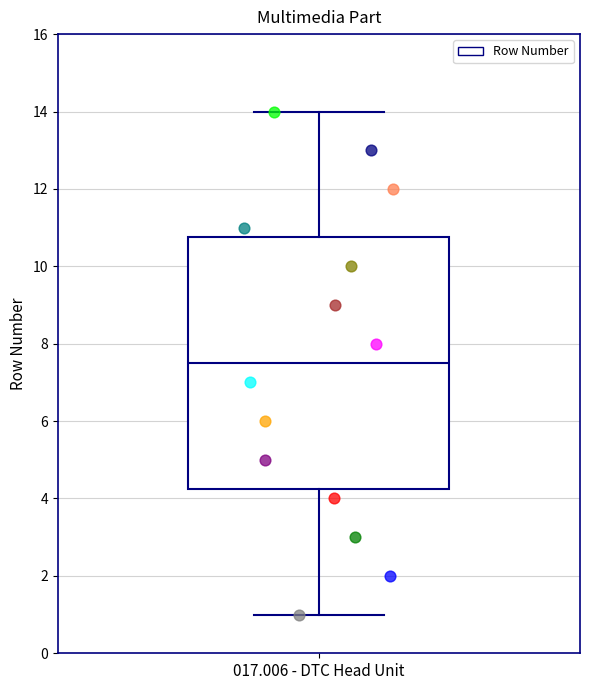

Read this box plot against the y-axis: the position of the median line, the range covered by the box, and the ends of both whiskers. The values are not printed on the chart, so give them approximately, as read against the axis.

median 7.6, box 4.2 to 10.8, whiskers 1.0 to 14.0